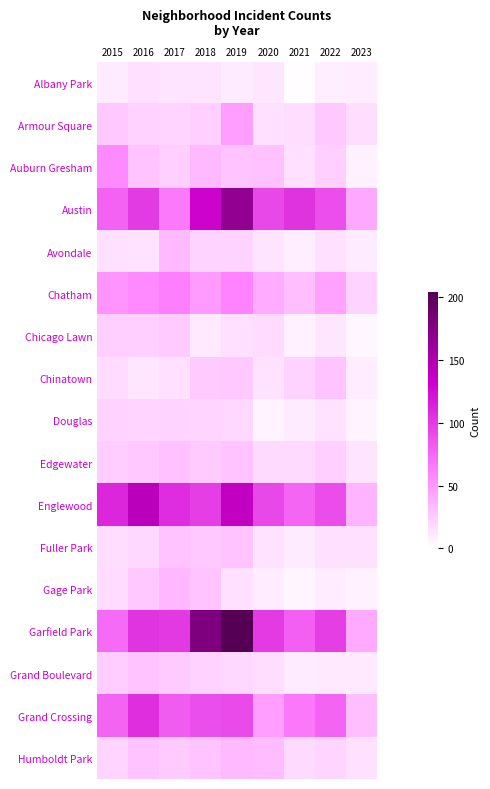

Reading left to right, transcribe all the data shown in this chart.

Albany Park: 2015=10	2016=15	2017=13	2018=13	2019=10	2020=12	2021=1	2022=8	2023=9
Armour Square: 2015=27	2016=22	2017=20	2018=23	2019=47	2020=15	2021=16	2022=27	2023=16
Auburn Gresham: 2015=56	2016=28	2017=23	2018=33	2019=29	2020=30	2021=15	2022=23	2023=7
Austin: 2015=78	2016=99	2017=65	2018=130	2019=167	2020=92	2021=104	2022=89	2023=42
Avondale: 2015=15	2016=14	2017=33	2018=21	2019=21	2020=13	2021=8	2022=15	2023=10
Chatham: 2015=51	2016=57	2017=62	2018=48	2019=60	2020=40	2021=31	2022=44	2023=21
Chicago Lawn: 2015=23	2016=23	2017=25	2018=11	2019=15	2020=17	2021=7	2022=12	2023=4
Chinatown: 2015=17	2016=12	2017=15	2018=25	2019=26	2020=14	2021=21	2022=28	2023=9
Douglas: 2015=22	2016=20	2017=21	2018=20	2019=19	2020=6	2021=10	2022=14	2023=6
Edgewater: 2015=24	2016=27	2017=30	2018=25	2019=29	2020=18	2021=18	2022=23	2023=13
Englewood: 2015=111	2016=142	2017=107	2018=98	2019=138	2020=92	2021=76	2022=90	2023=36
Fuller Park: 2015=16	2016=19	2017=29	2018=27	2019=29	2020=14	2021=10	2022=15	2023=15
Gage Park: 2015=17	2016=27	2017=35	2018=28	2019=15	2020=9	2021=5	2022=9	2023=7
Garfield Park: 2015=73	2016=103	2017=101	2018=178	2019=204	2020=100	2021=79	2022=98	2023=41
Grand Boulevard: 2015=24	2016=29	2017=25	2018=22	2019=19	2020=16	2021=10	2022=11	2023=11
Grand Crossing: 2015=77	2016=106	2017=82	2018=88	2019=91	2020=47	2021=66	2022=77	2023=31
Humboldt Park: 2015=20	2016=28	2017=25	2018=28	2019=34	2020=32	2021=18	2022=20	2023=15